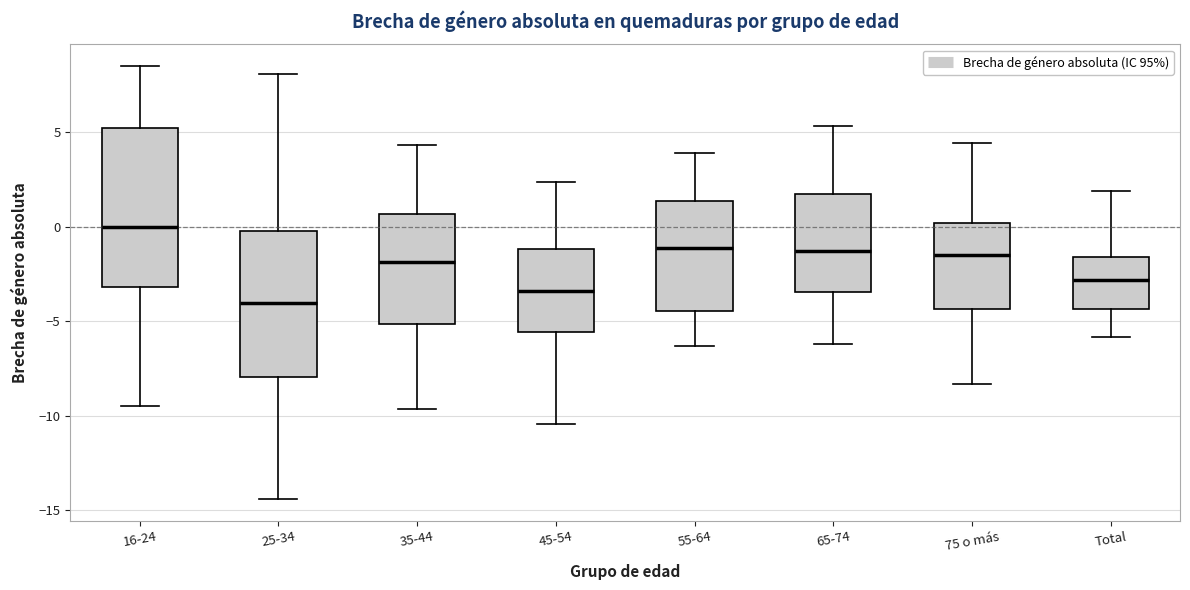

Reading left to right, transcribe this box plot: for each box, give where its median line is, the range the box spans, and where its two whiskers end, as read against the y-axis. The values are not printed on the chart, so give them approximately, as read against the axis.

16-24: median 0.0, box -3.0 to 5.0, whiskers -9.5 to 8.5
25-34: median -4.0, box -8.0 to 0.0, whiskers -14.5 to 8.0
35-44: median -2.0, box -5.0 to 0.5, whiskers -9.5 to 4.5
45-54: median -3.5, box -5.5 to -1.0, whiskers -10.5 to 2.5
55-64: median -1.0, box -4.5 to 1.5, whiskers -6.5 to 4.0
65-74: median -1.5, box -3.5 to 1.5, whiskers -6.0 to 5.5
75 o más: median -1.5, box -4.5 to 0.0, whiskers -8.5 to 4.5
Total: median -3.0, box -4.5 to -1.5, whiskers -6.0 to 2.0